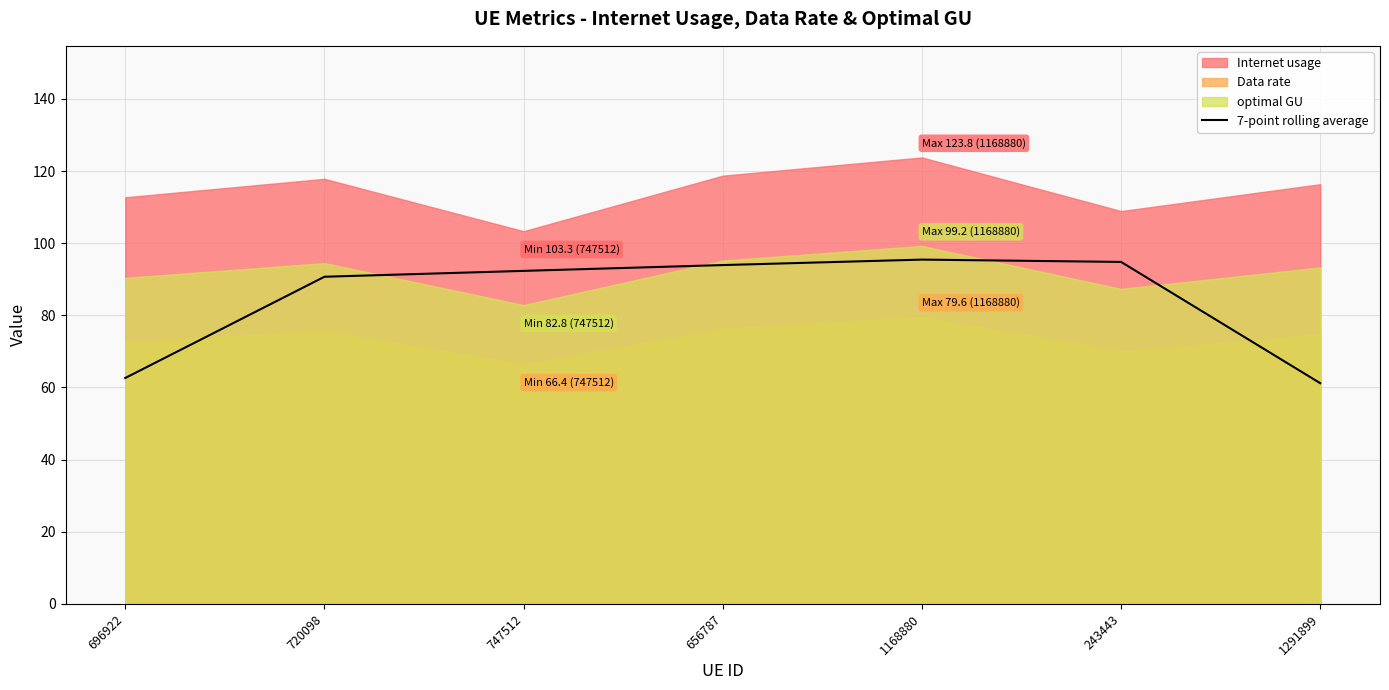

What position from the right is 720098?

6